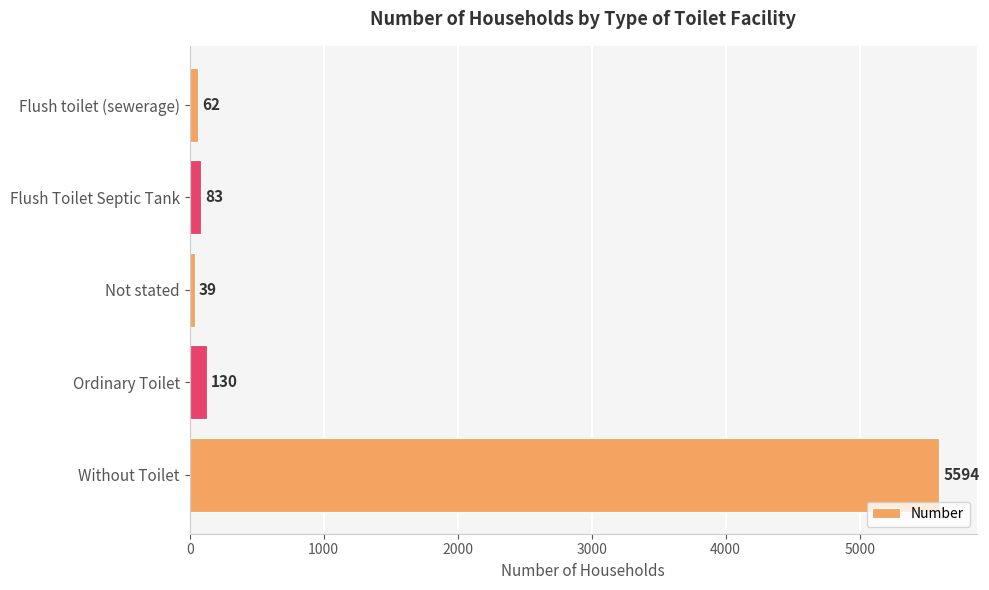

Rank the categories by value from lowest to highest.

Not stated, Flush toilet (sewerage), Flush Toilet Septic Tank, Ordinary Toilet, Without Toilet